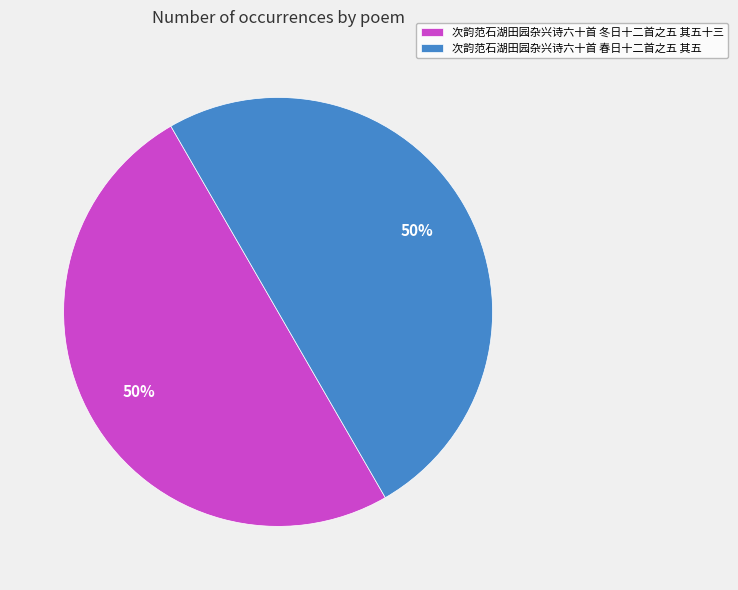

Approximately how many times larger is the value at 次韵范石湖田园杂兴诗六十首 冬日十二首之五 其五十三 compared to 次韵范石湖田园杂兴诗六十首 春日十二首之五 其五?

1.0